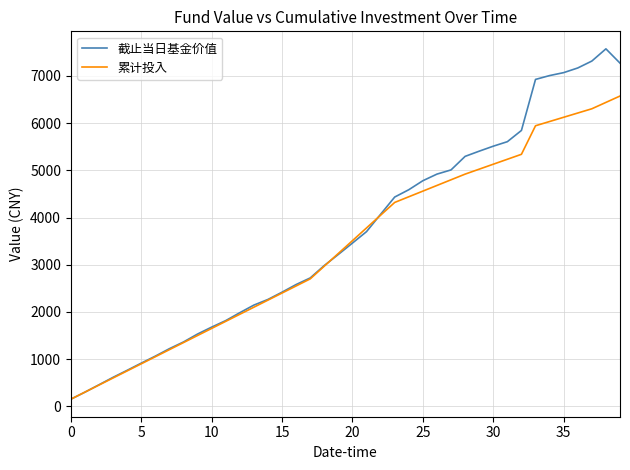

Which series has the widest spread of values?

截止当日基金价值